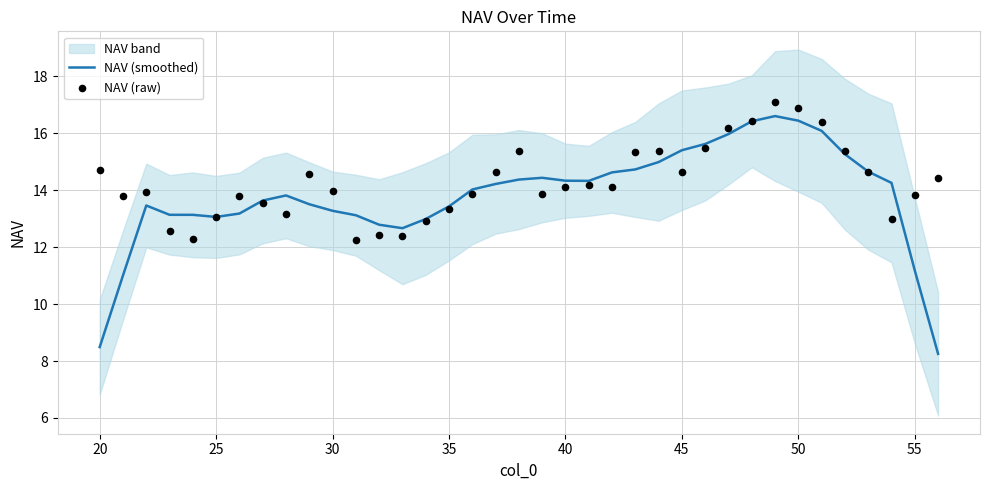

Is it true that NAV (smoothed) equals 18.6 at 25?

False